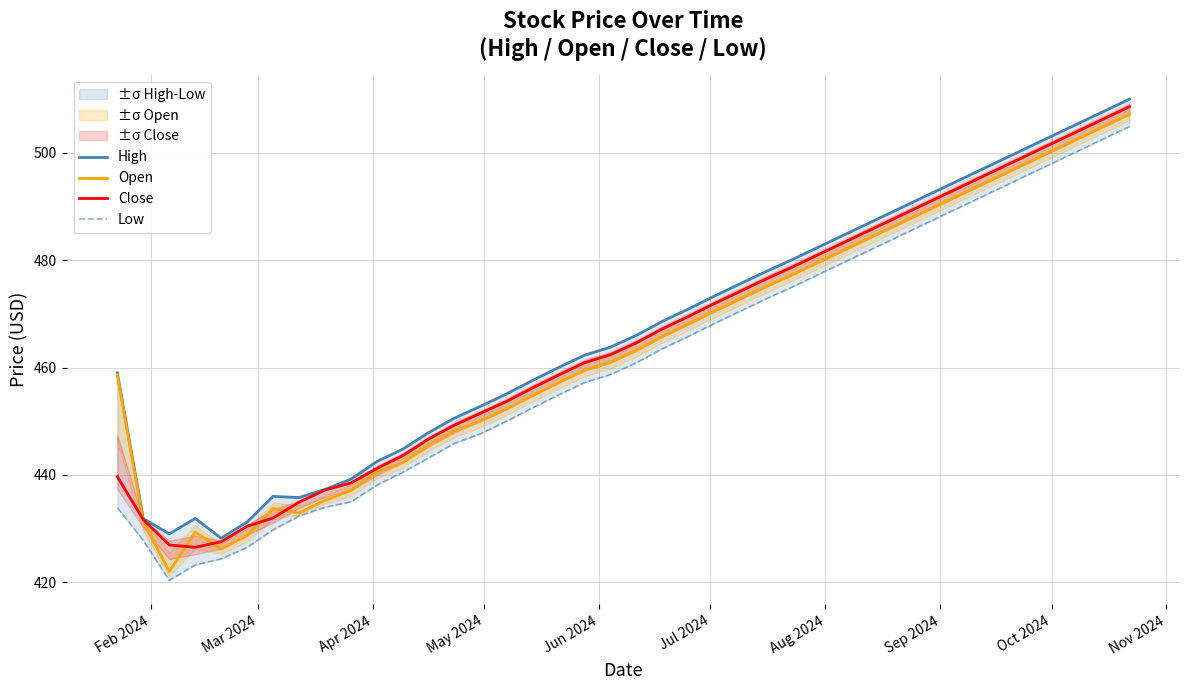

What is the minimum value for Close?

426.5